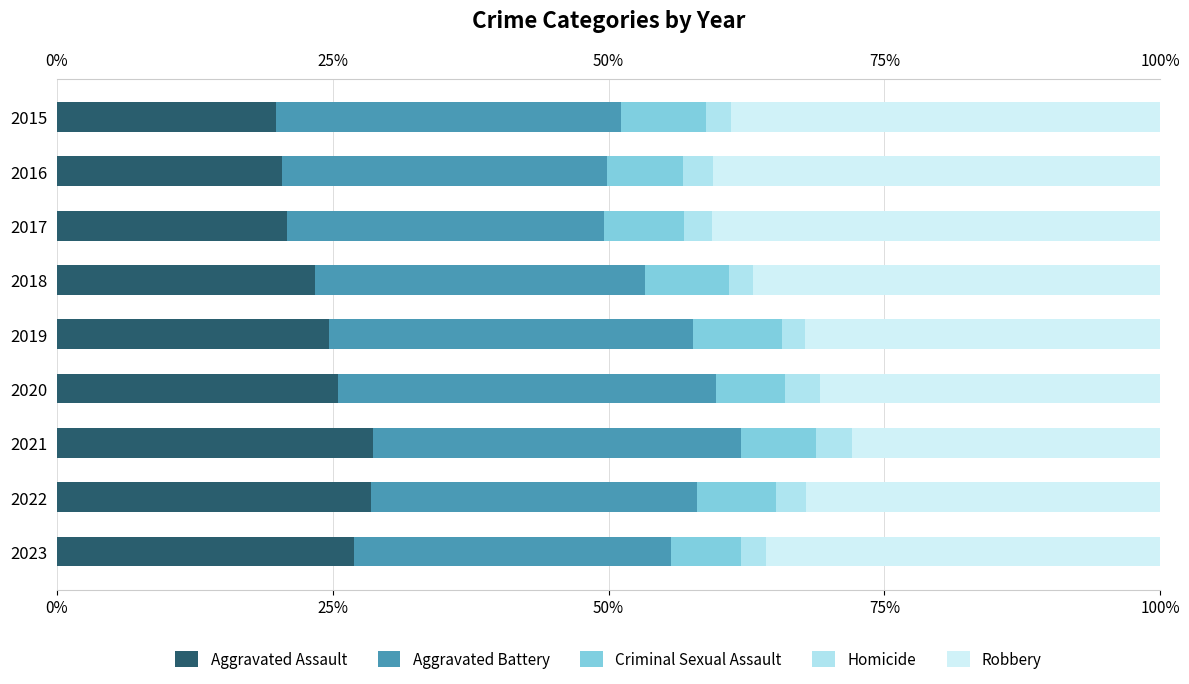

At which category is the sum across all series the highest?

2020